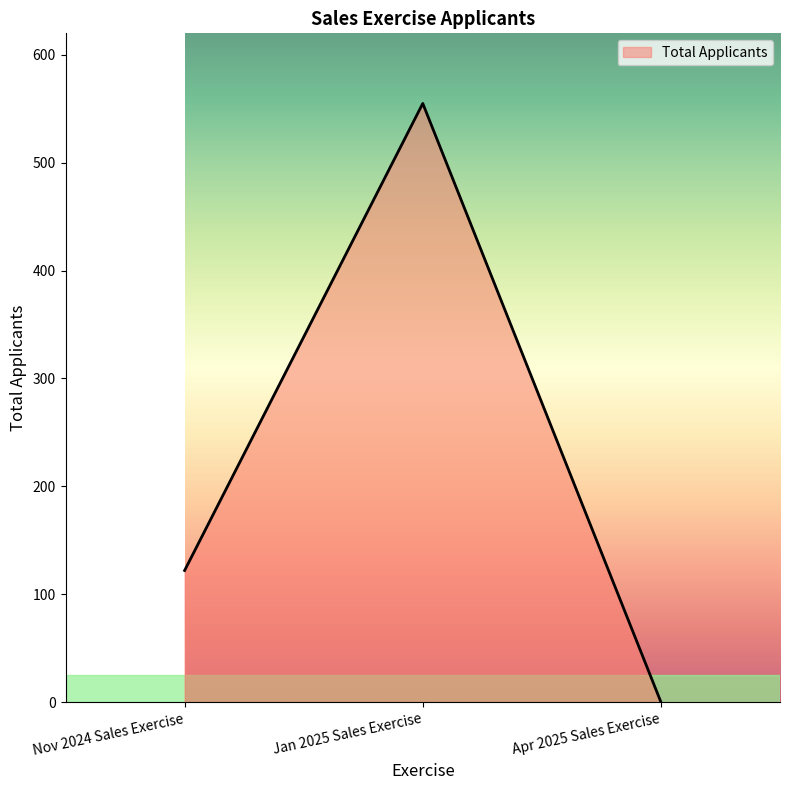

Which label corresponds to the smallest value in the chart?

Apr 2025 Sales Exercise